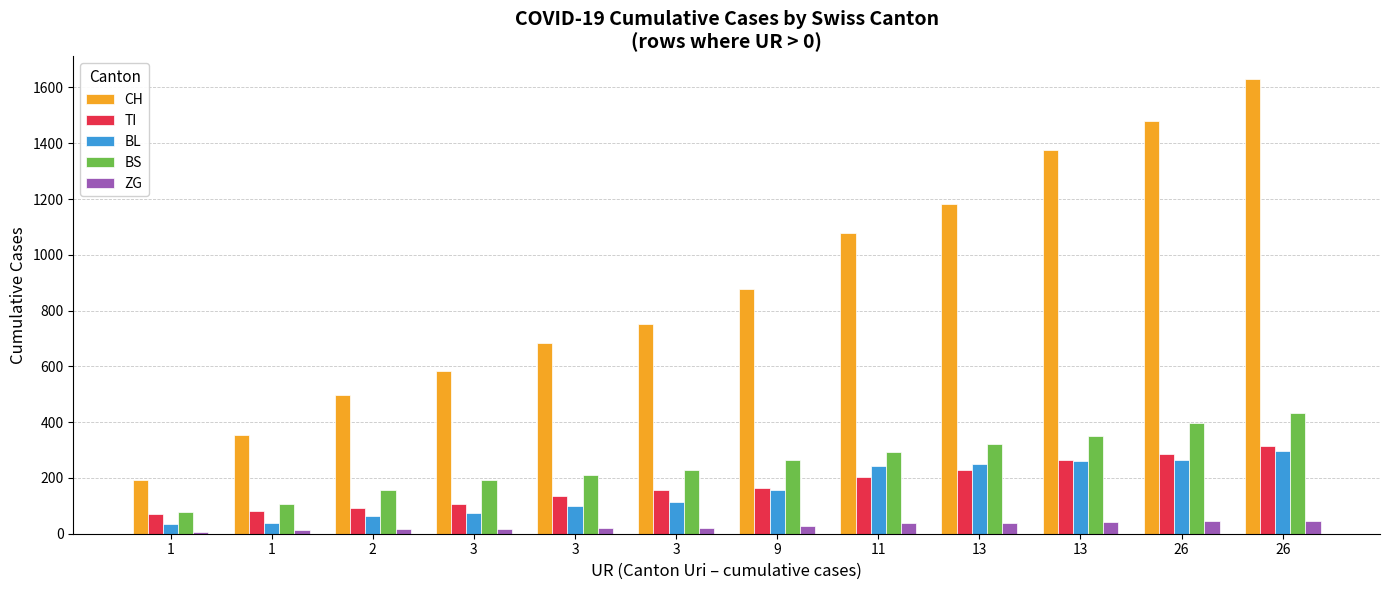

Reading left to right, extract all data points from this chart.

CH: 1=194	1=355	2=499	3=584	3=683	3=752	9=877	11=1079	13=1183	13=1376	26=1479	26=1630
TI: 1=71	1=80	2=91	3=107	3=136	3=155	9=165	11=202	13=229	13=263	26=287	26=314
BL: 1=35	1=40	2=65	3=76	3=100	3=115	9=158	11=242	13=249	13=262	26=266	26=298
BS: 1=78	1=105	2=155	3=191	3=211	3=228	9=263	11=292	13=323	13=350	26=397	26=434
ZG: 1=5	1=12	2=18	3=18	3=21	3=21	9=29	11=39	13=40	13=41	26=44	26=46